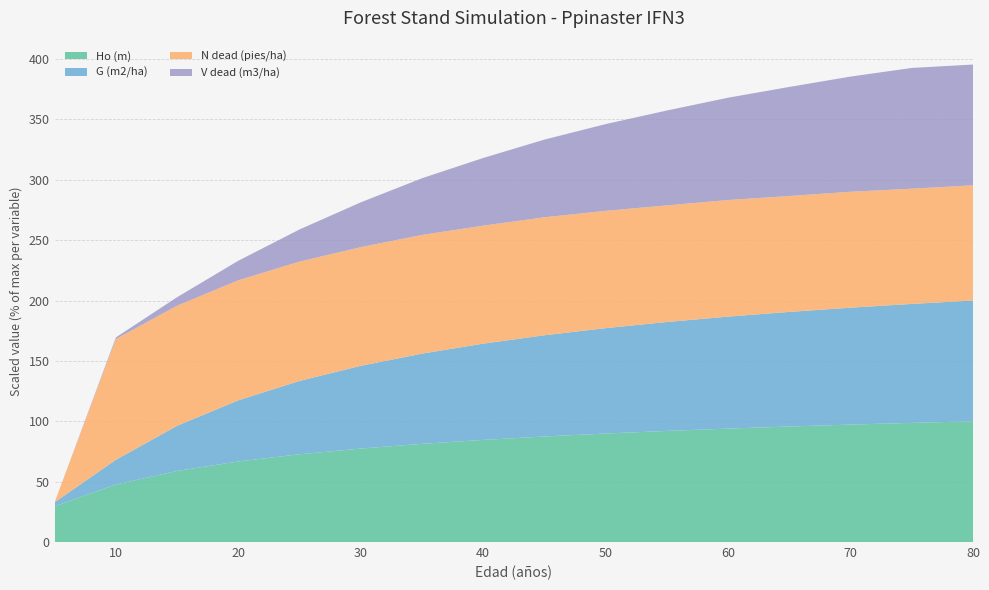

What is the highest value of the Ho (m) series?

100.0